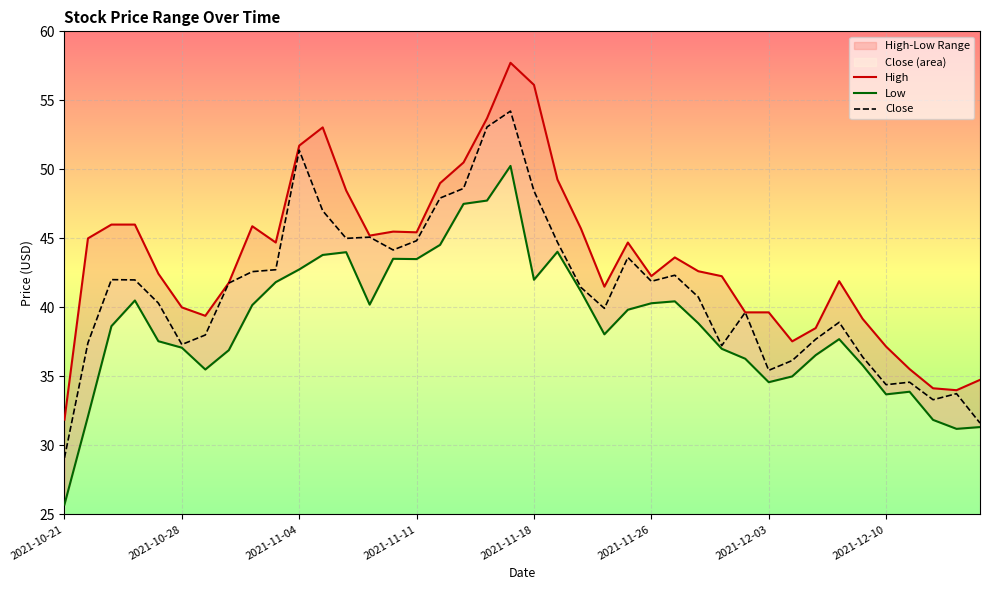

The Close series shows 78.9 at 2021-11-04. True or false?

False